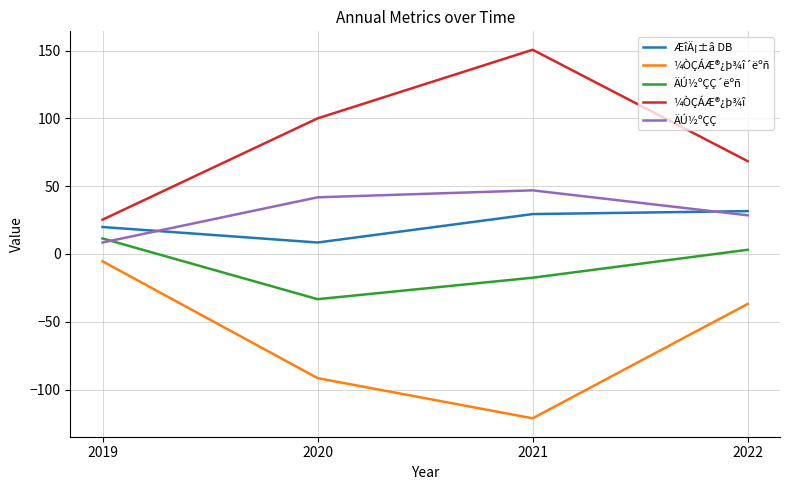

The value of ¼ÒÇÁÆ®¿þ¾î at 2020 is 100.0. True or false?

True